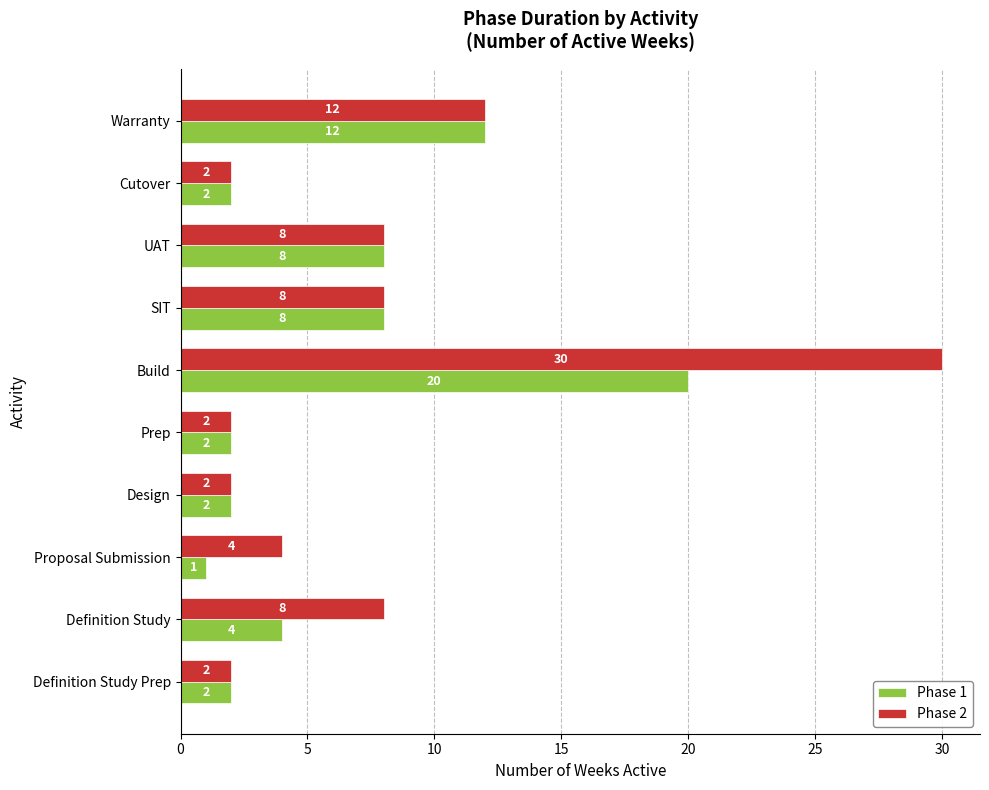

How many data points does each series have?

10